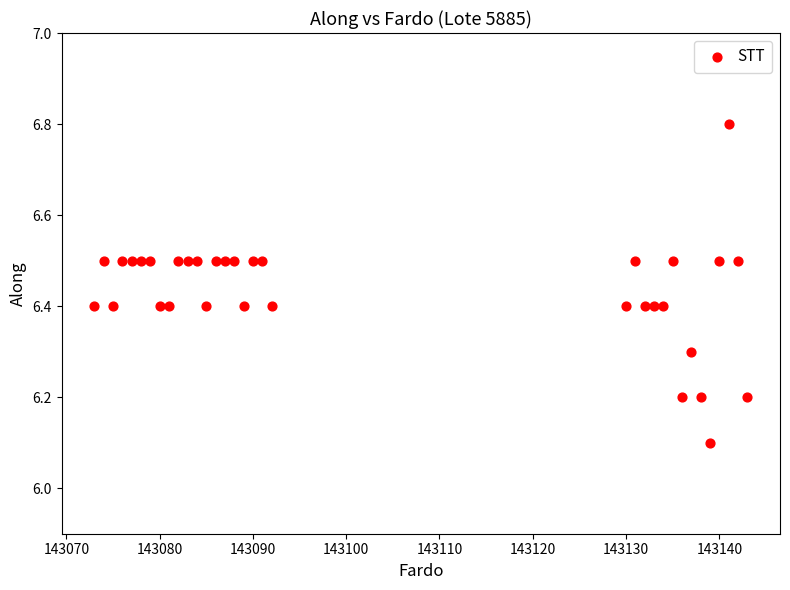

What is the range of X values (max minus min)?

70.0